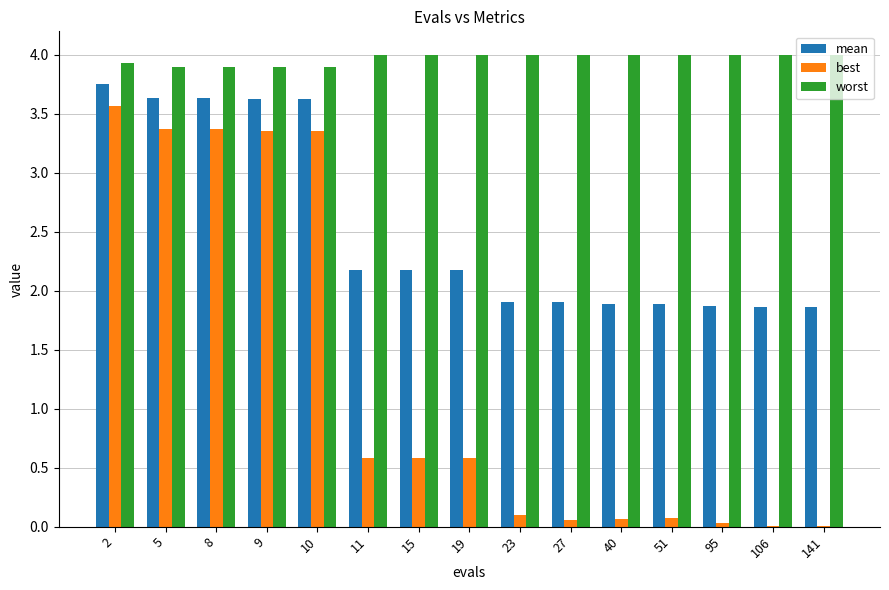

How many categories are shown in the chart?

15